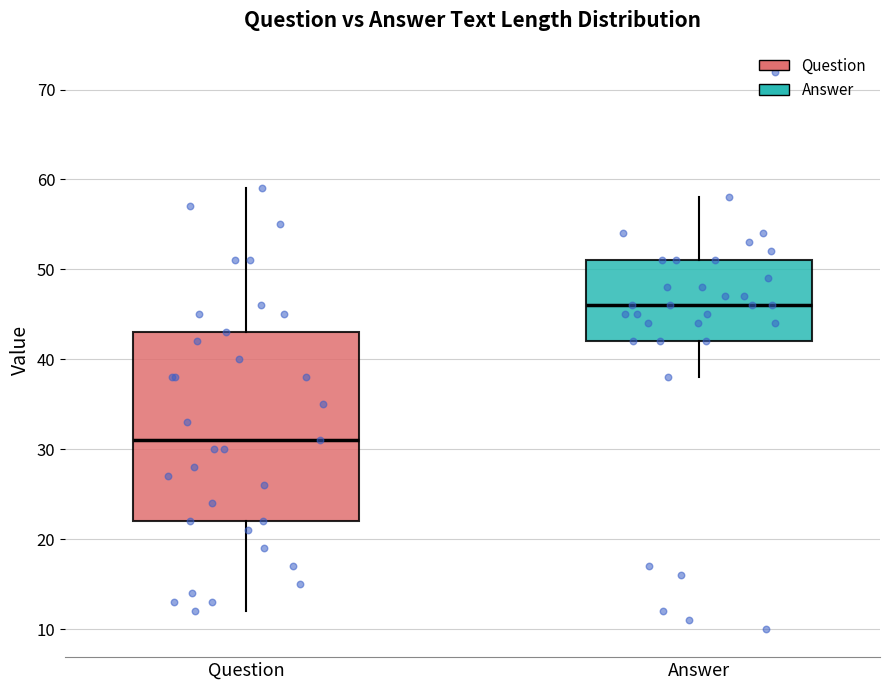

Comparing the boxes themselves (not the whiskers), which one is the tallest?

Question